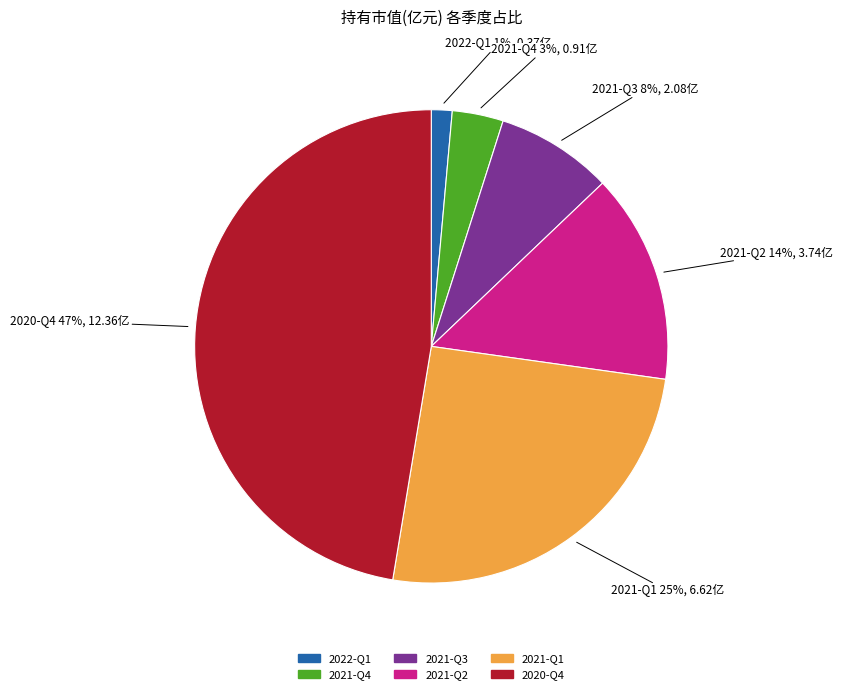

Between 2020-Q4 and 2021-Q1, which is larger?

2020-Q4